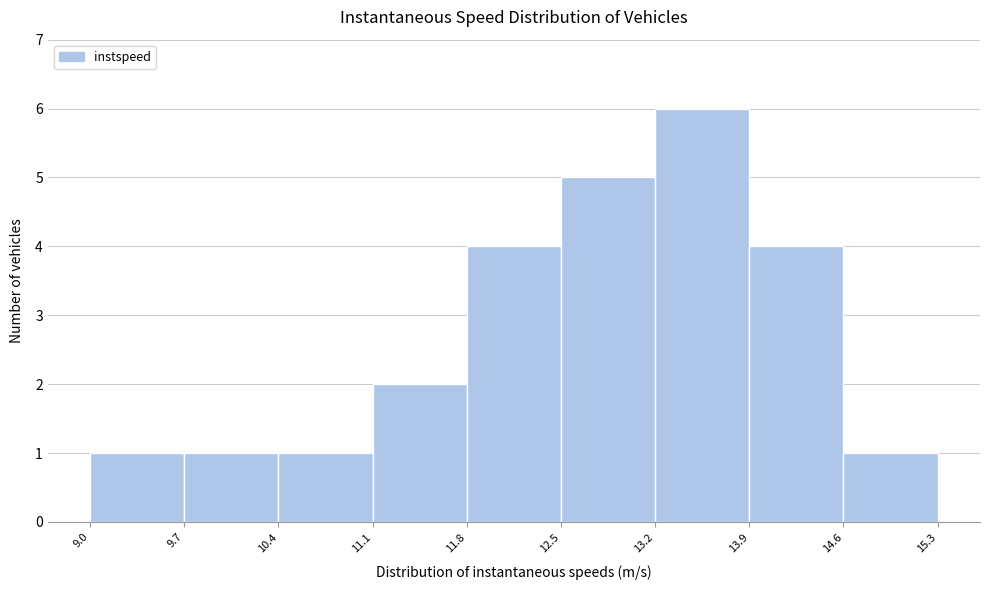

Reading left to right, transcribe this chart: for each bar, give the range it covers on the x-axis and its height. The values are not printed on the chart, so give them approximately, as read against the axis.

9.0 to 9.7: 1
9.7 to 10.4: 1
10.4 to 11.1: 1
11.1 to 11.8: 2
11.8 to 12.5: 4
12.5 to 13.2: 5
13.2 to 13.9: 6
13.9 to 14.6: 4
14.6 to 15.3: 1